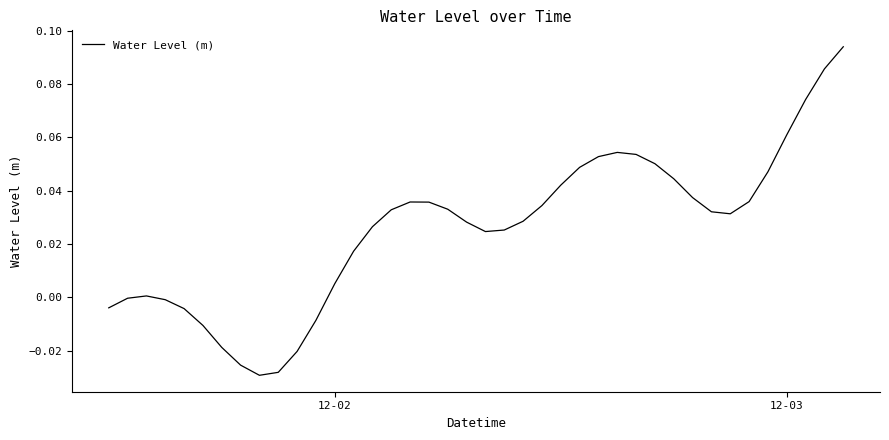

Is this an area chart (filled region under the line)?

No